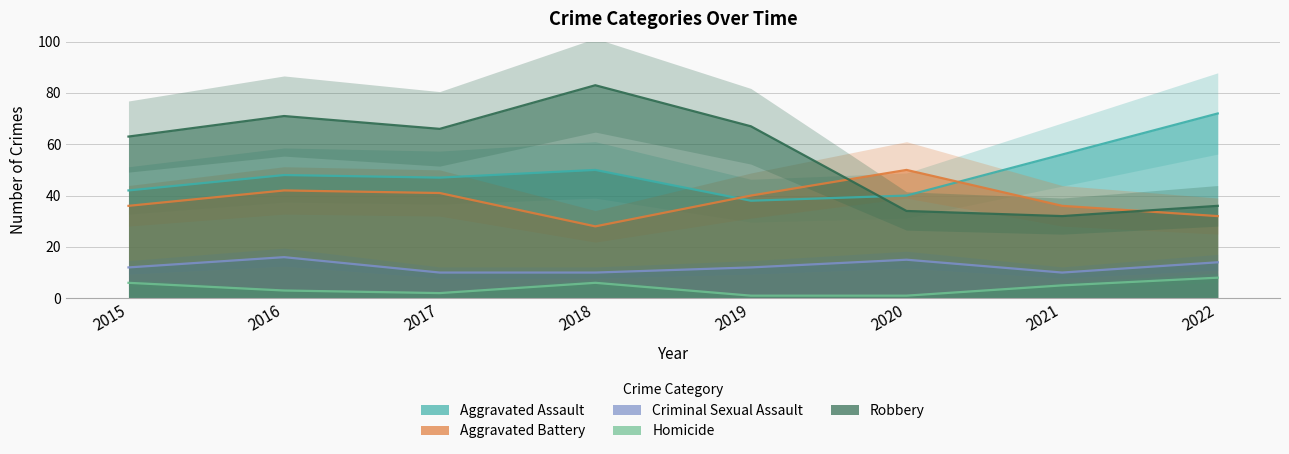

At how many categories does at least one series exceed 69?

3